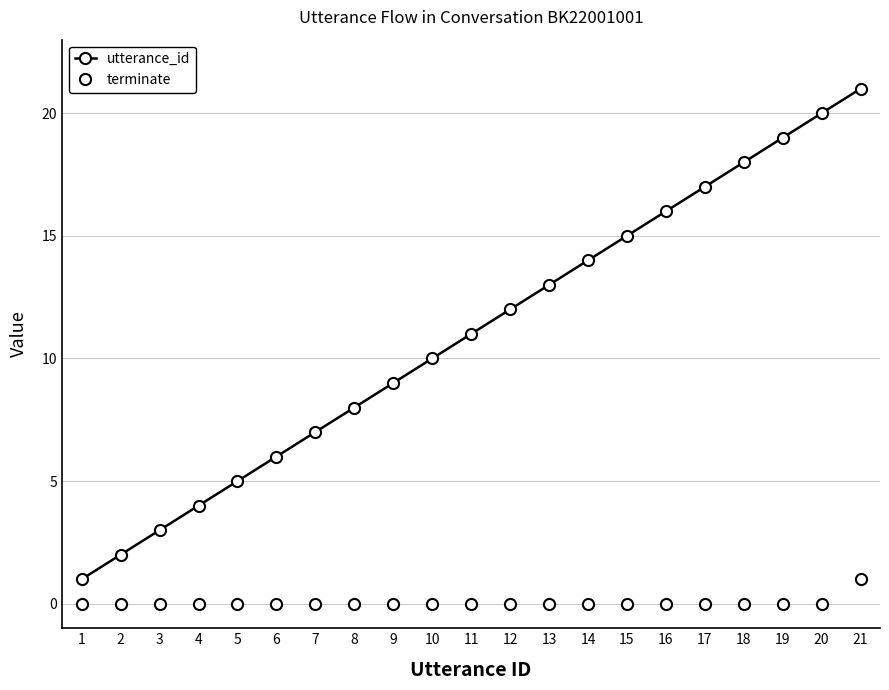

Which series has the widest spread of values?

utterance_id